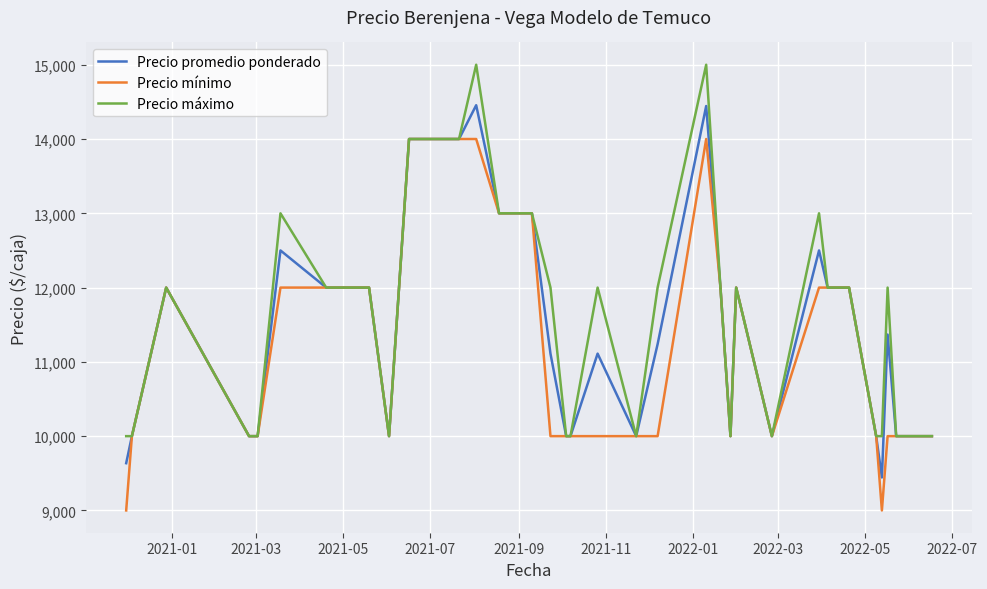

What is the highest value of the Precio promedio ponderado series?

14455